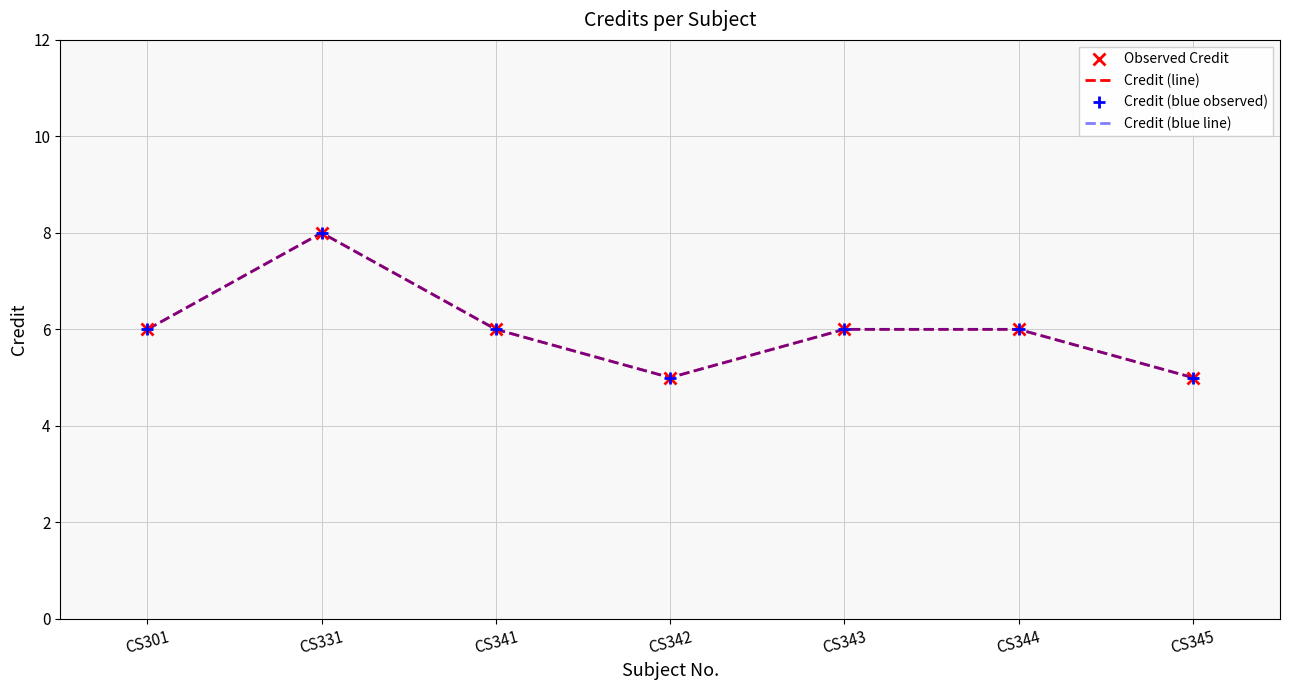

True or false: Credit (blue observed) and Observed Credit cross at least once.

False